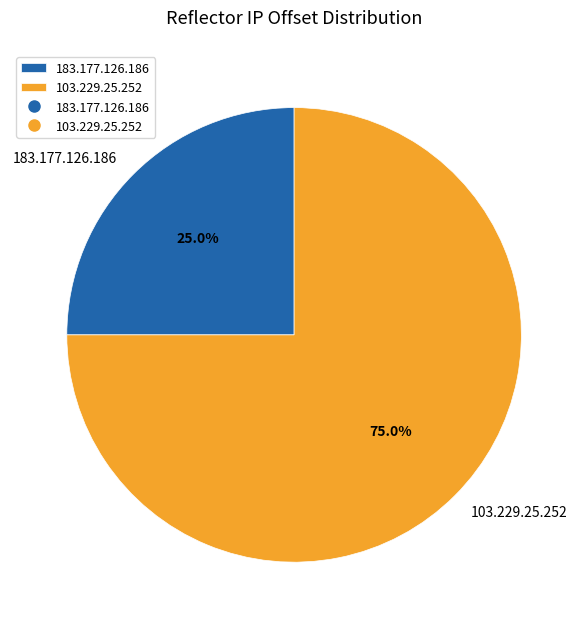

The 103.229.25.252 slice represents 75% of the pie. True or false?

True